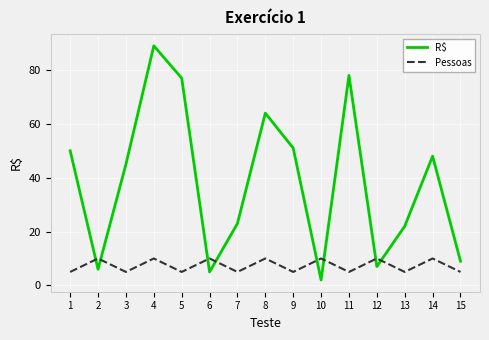

Which category has the highest value across all series?

4